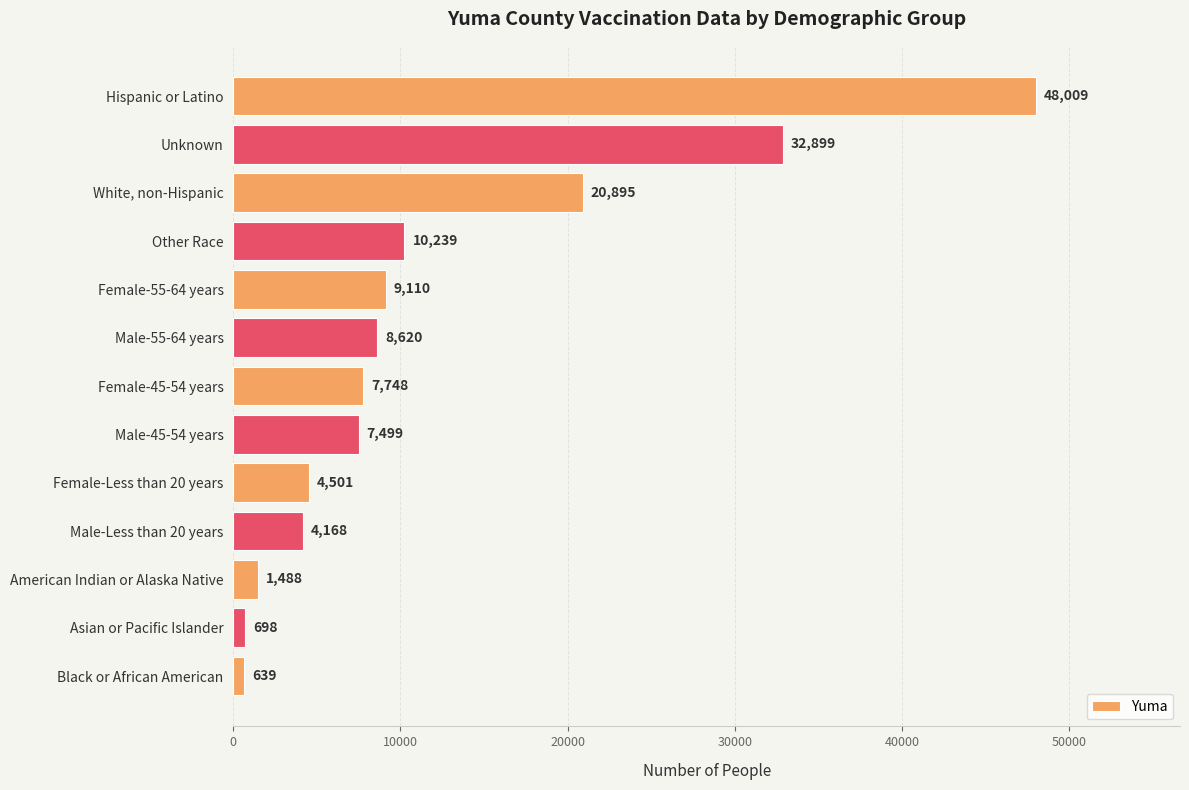

Rank the categories by value from highest to lowest.

Hispanic or Latino, Unknown, White, non-Hispanic, Other Race, Female-55-64 years, Male-55-64 years, Female-45-54 years, Male-45-54 years, Female-Less than 20 years, Male-Less than 20 years, American Indian or Alaska Native, Asian or Pacific Islander, Black or African American